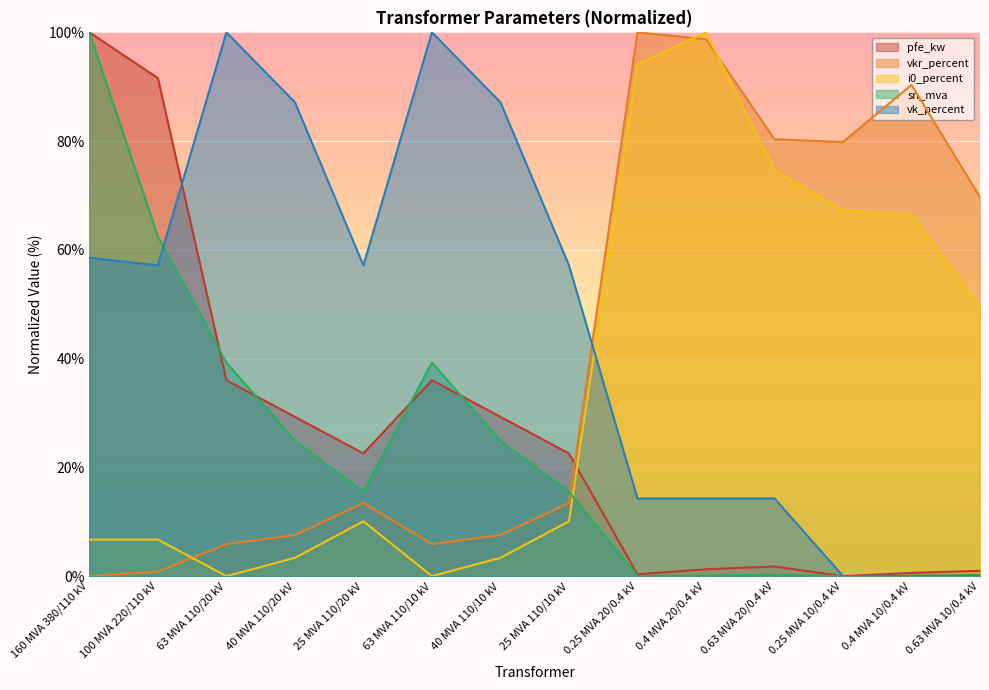

Reading left to right, list all the values displayed in this chart.

pfe_kw: 160 MVA 380/110 kV=100.0	100 MVA 220/110 kV=91.6	63 MVA 110/20 kV=36.0	40 MVA 110/20 kV=29.3	25 MVA 110/20 kV=22.6	63 MVA 110/10 kV=36.0	40 MVA 110/10 kV=29.3	25 MVA 110/10 kV=22.6	0.25 MVA 20/0.4 kV=0.3	0.4 MVA 20/0.4 kV=1.3	0.63 MVA 20/0.4 kV=1.8	0.25 MVA 10/0.4 kV=0.0	0.4 MVA 10/0.4 kV=0.6	0.63 MVA 10/0.4 kV=1.0
vkr_percent: 160 MVA 380/110 kV=0.0	100 MVA 220/110 kV=0.8	63 MVA 110/20 kV=5.9	40 MVA 110/20 kV=7.6	25 MVA 110/20 kV=13.4	63 MVA 110/10 kV=5.9	40 MVA 110/10 kV=7.6	25 MVA 110/10 kV=13.4	0.25 MVA 20/0.4 kV=100.0	0.4 MVA 20/0.4 kV=98.7	0.63 MVA 20/0.4 kV=80.3	0.25 MVA 10/0.4 kV=79.8	0.4 MVA 10/0.4 kV=90.3	0.63 MVA 10/0.4 kV=69.7
i0_percent: 160 MVA 380/110 kV=6.7	100 MVA 220/110 kV=6.7	63 MVA 110/20 kV=0.0	40 MVA 110/20 kV=3.4	25 MVA 110/20 kV=10.1	63 MVA 110/10 kV=0.0	40 MVA 110/10 kV=3.4	25 MVA 110/10 kV=10.1	0.25 MVA 20/0.4 kV=94.1	0.4 MVA 20/0.4 kV=100.0	0.63 MVA 20/0.4 kV=74.6	0.25 MVA 10/0.4 kV=67.2	0.4 MVA 10/0.4 kV=66.4	0.63 MVA 10/0.4 kV=49.5
sn_mva: 160 MVA 380/110 kV=100.0	100 MVA 220/110 kV=62.4	63 MVA 110/20 kV=39.3	40 MVA 110/20 kV=24.9	25 MVA 110/20 kV=15.5	63 MVA 110/10 kV=39.3	40 MVA 110/10 kV=24.9	25 MVA 110/10 kV=15.5	0.25 MVA 20/0.4 kV=0.0	0.4 MVA 20/0.4 kV=0.1	0.63 MVA 20/0.4 kV=0.2	0.25 MVA 10/0.4 kV=0.0	0.4 MVA 10/0.4 kV=0.1	0.63 MVA 10/0.4 kV=0.2
vk_percent: 160 MVA 380/110 kV=58.6	100 MVA 220/110 kV=57.1	63 MVA 110/20 kV=100.0	40 MVA 110/20 kV=87.1	25 MVA 110/20 kV=57.1	63 MVA 110/10 kV=100.0	40 MVA 110/10 kV=87.1	25 MVA 110/10 kV=57.1	0.25 MVA 20/0.4 kV=14.3	0.4 MVA 20/0.4 kV=14.3	0.63 MVA 20/0.4 kV=14.3	0.25 MVA 10/0.4 kV=0.0	0.4 MVA 10/0.4 kV=0.0	0.63 MVA 10/0.4 kV=0.0